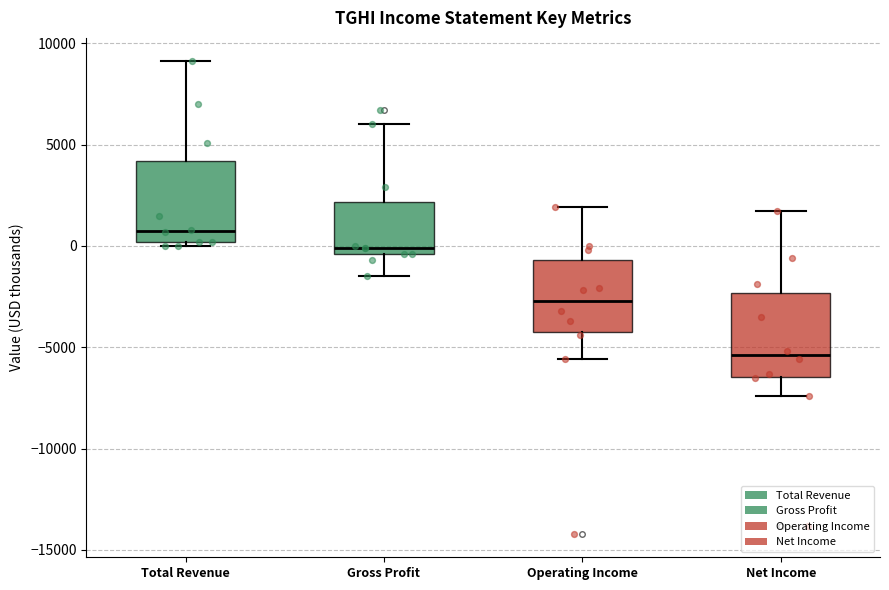

Where does the upper whisker of the box for Net Income end on the y-axis? The values are not printed on the chart, so give them approximately, as read against the axis.

1500